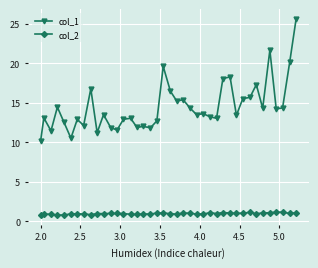

Which series has the widest spread of values?

col_1